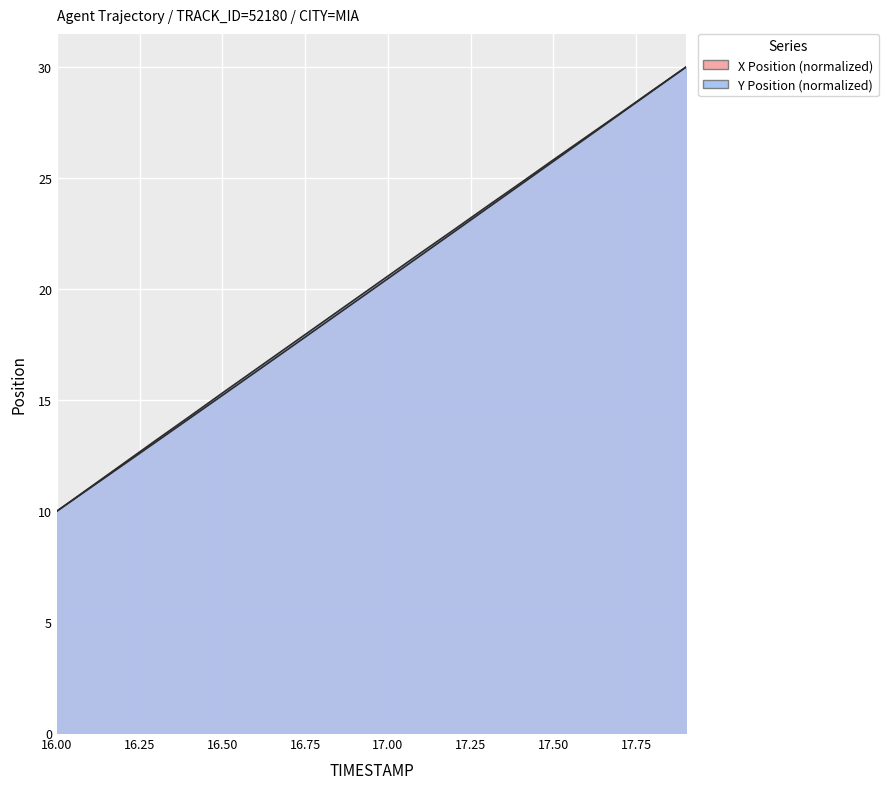

Which label corresponds to the largest value in the chart?

17.9